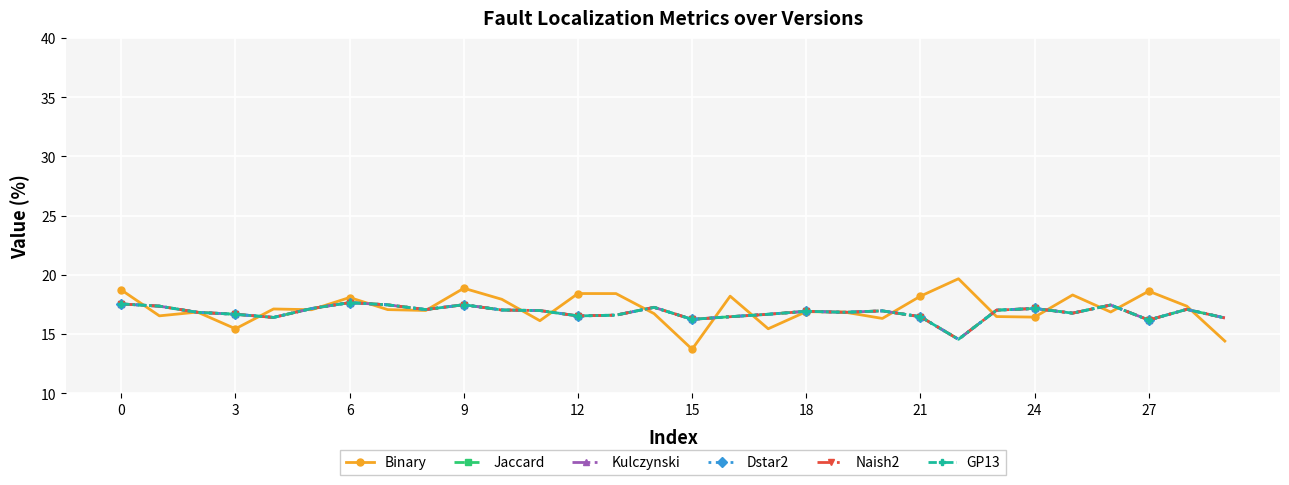

Does the chart have visible grid lines?

Yes